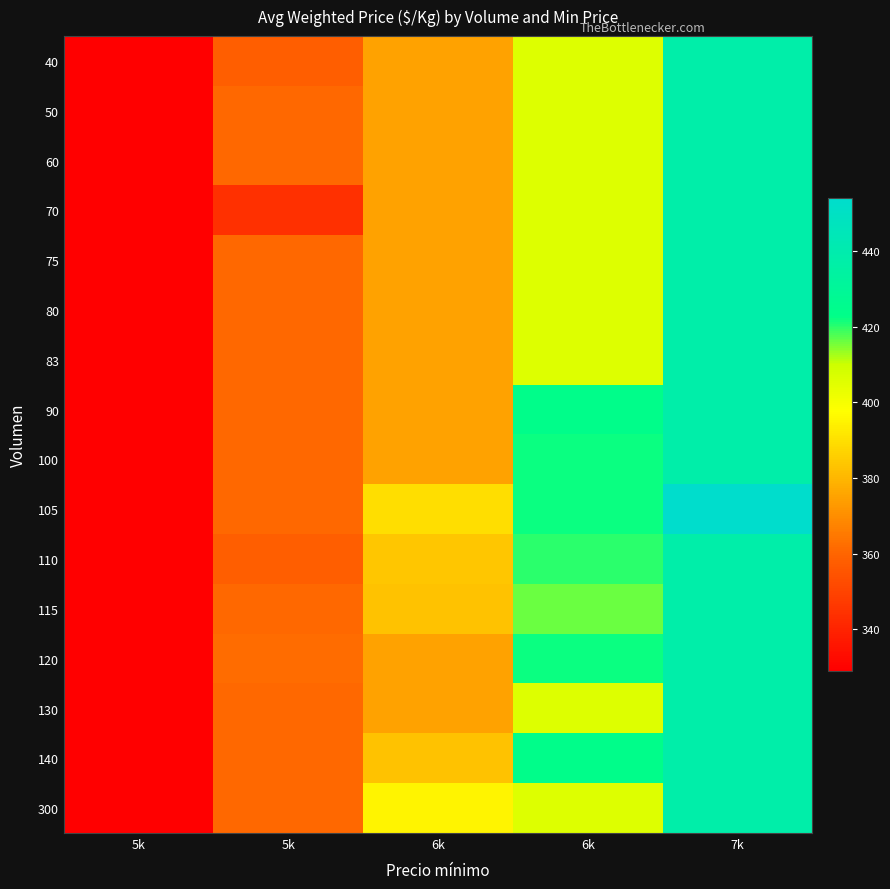

What is the greatest value displayed?

454